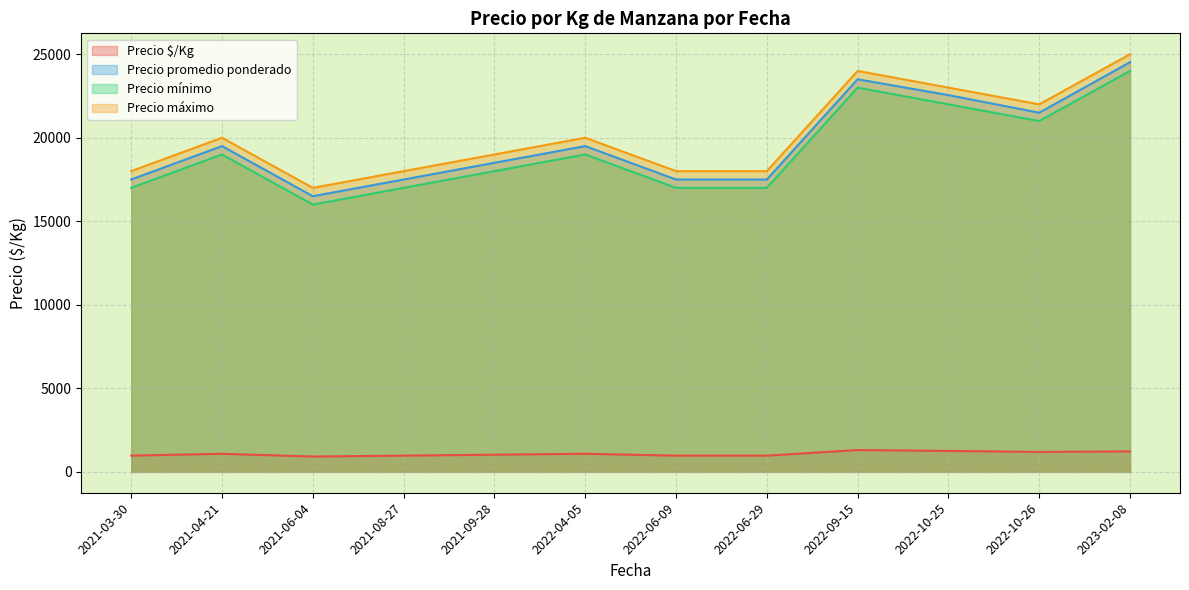

At which category does Precio máximo reach its first local valley?

2021-06-04